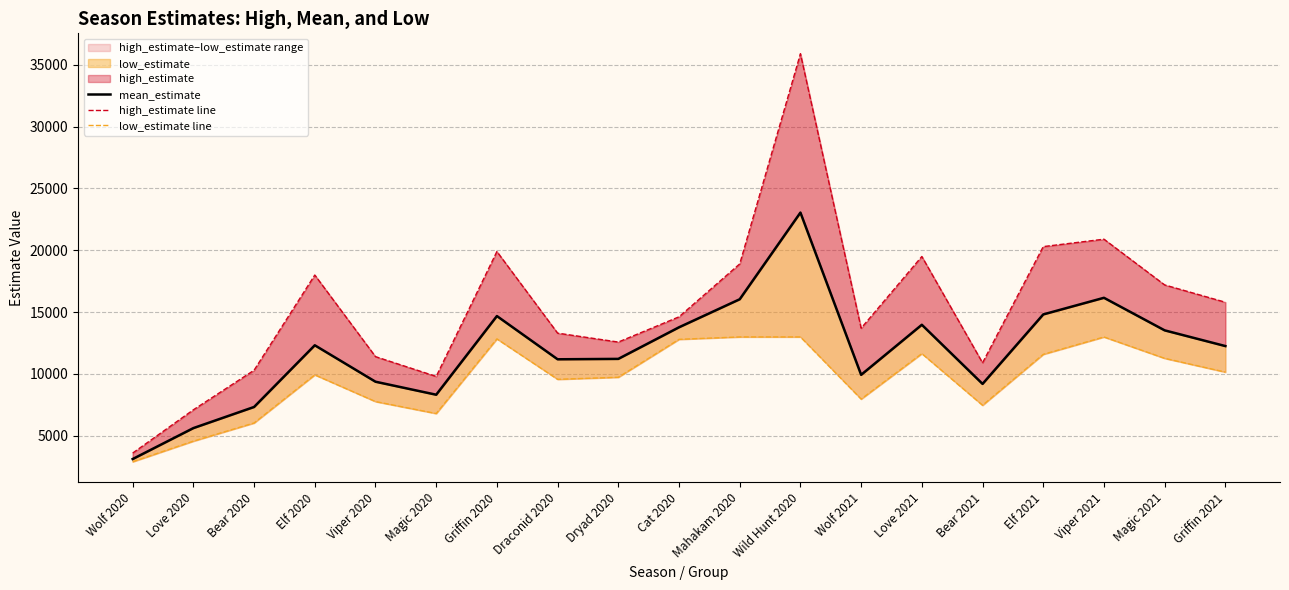

The value of low_estimate line at Magic 2021 is 11263.6. True or false?

True